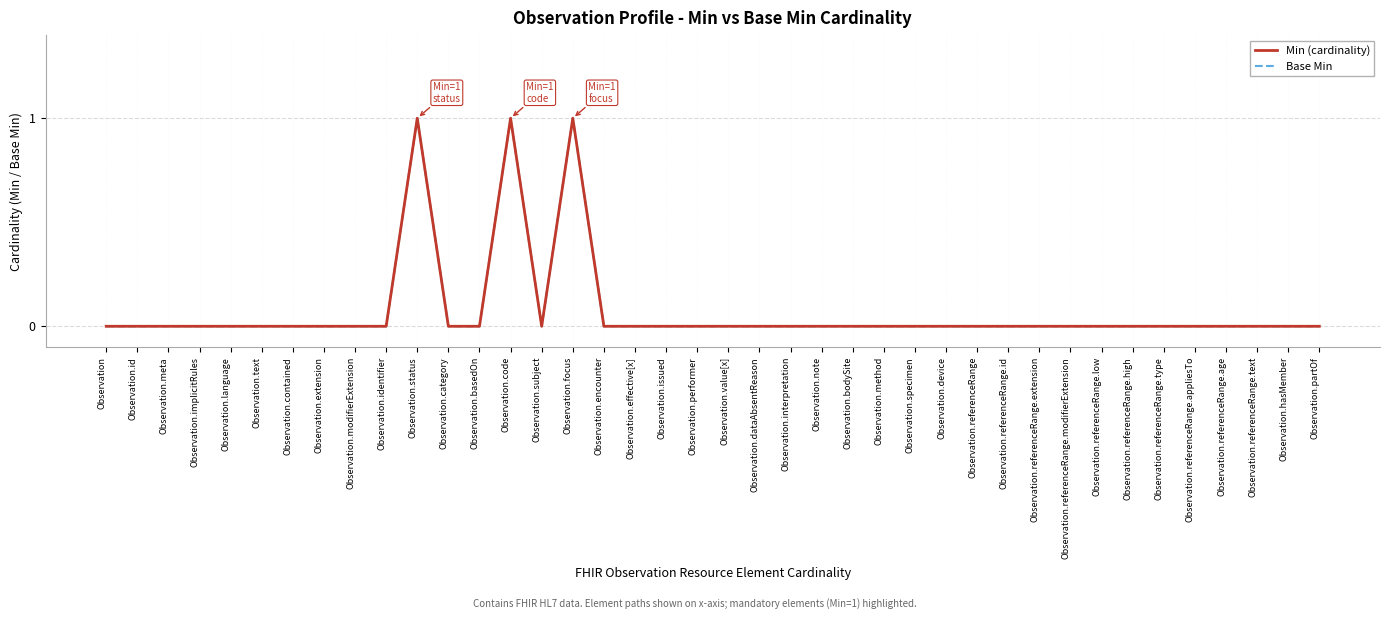

True or false: Base Min and Min (cardinality) intersect in this chart.

False